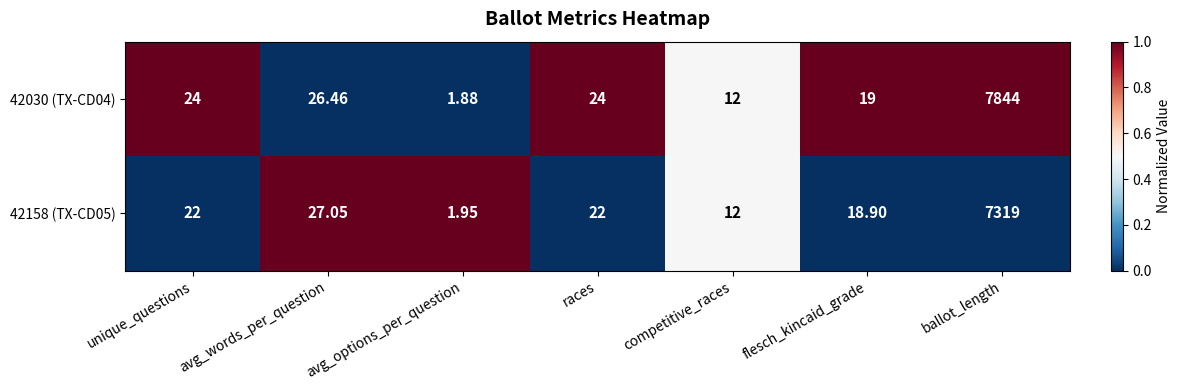

At which label is 42030 (TX-CD04) closest to 3922?

avg_words_per_question